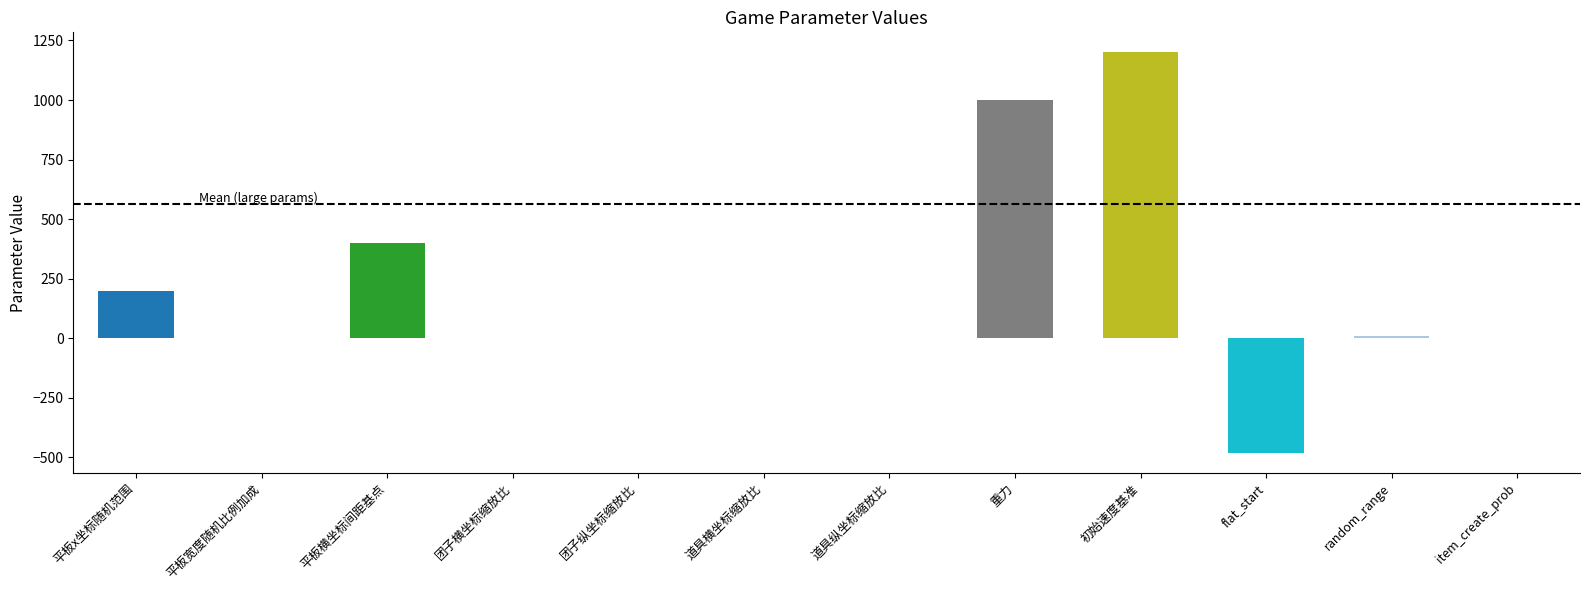

What is the change in value from 平板宽度随机比例加成 to 初始速度基准?

+1199.8